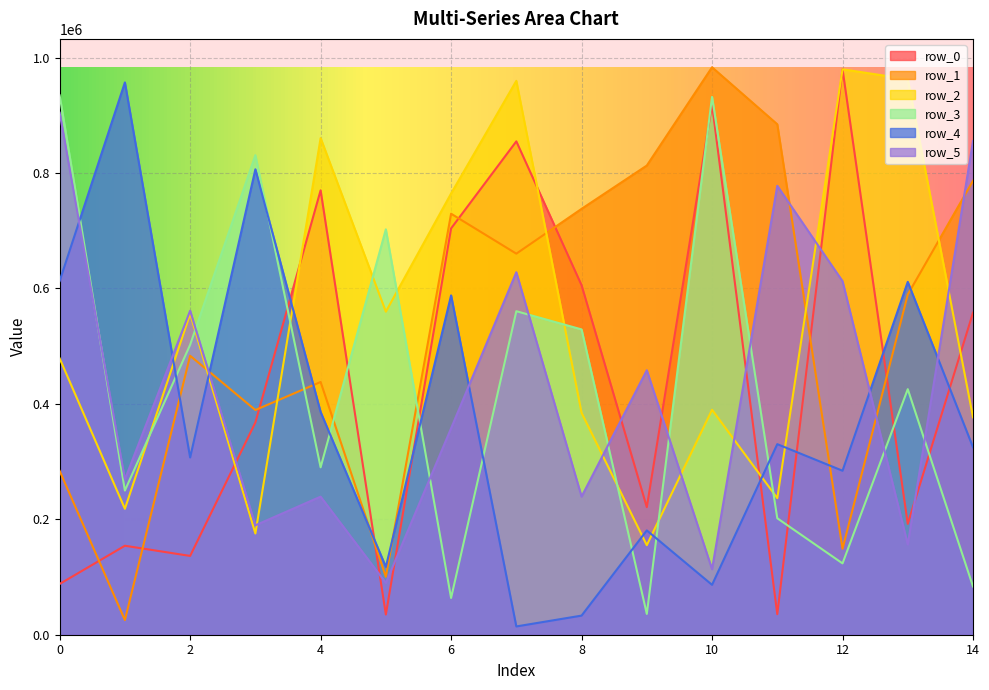

What are all the series names shown in the legend?

row_0, row_1, row_2, row_3, row_4, row_5